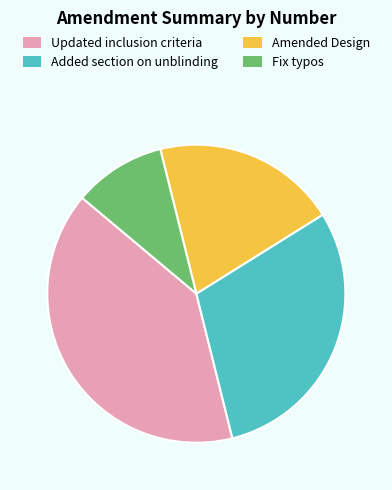

What is the smallest slice in the pie chart?

Fix typos